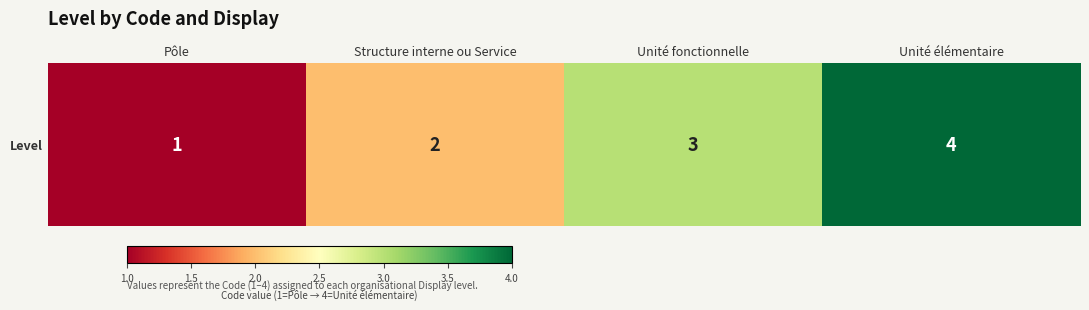

Reading left to right, transcribe all the data shown in this chart.

Pôle=1	Structure interne ou Service=2	Unité fonctionnelle=3	Unité élémentaire=4